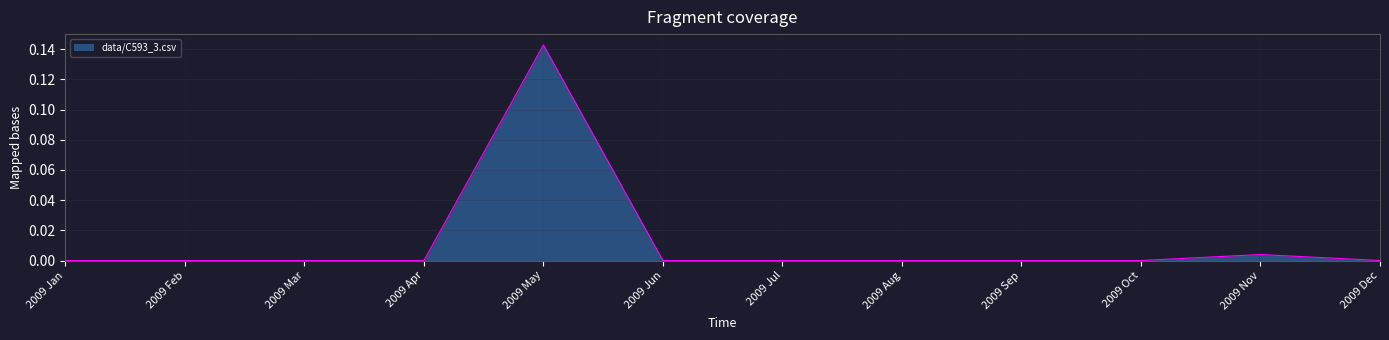

The chart shows a value of 0.0 at 2009 Feb. True or false?

True